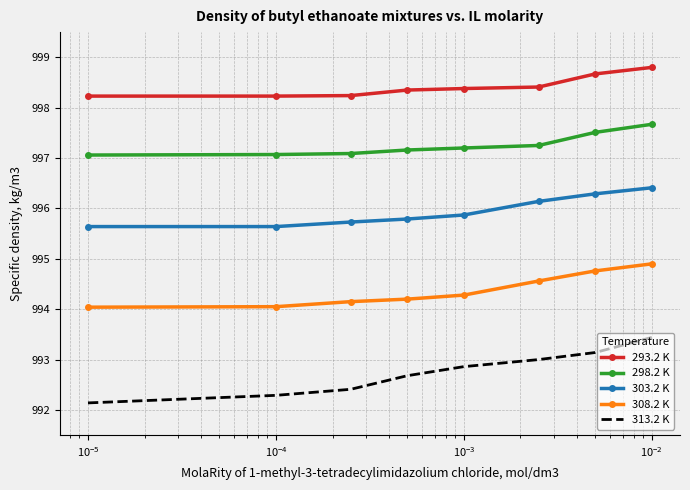

List the series in order of their overall mean, lowest first.

313.2 K, 308.2 K, 303.2 K, 298.2 K, 293.2 K